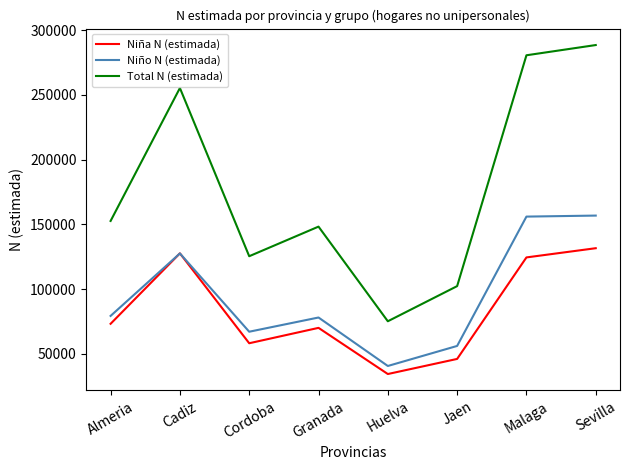

What is the difference between the Niña N (estimada) values at Cordoba and Almeria?

15014